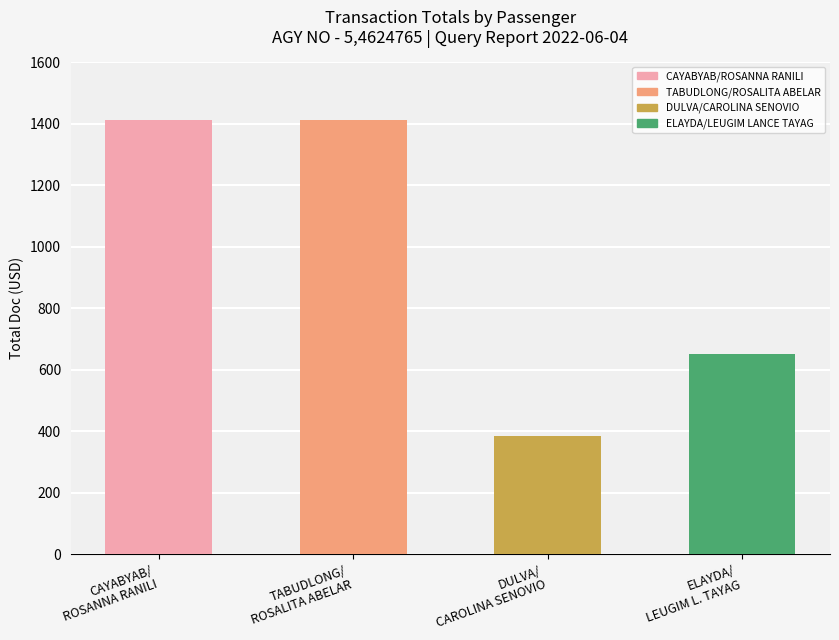

Is it true that the value at TABUDLONG/ROSALITA ABELAR is 1412.0?

True